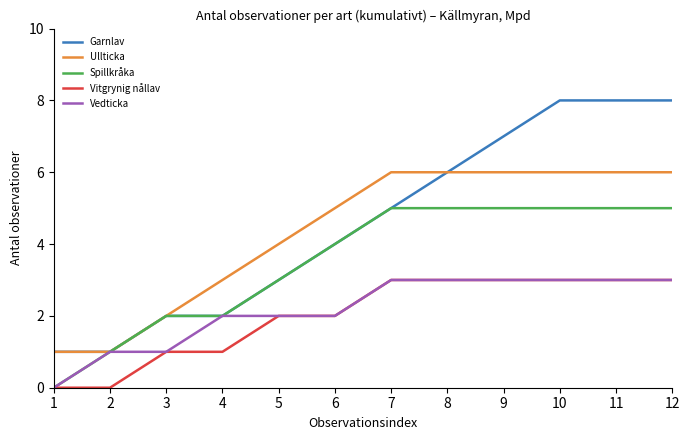

Does the chart display data point markers on the line(s)?

No